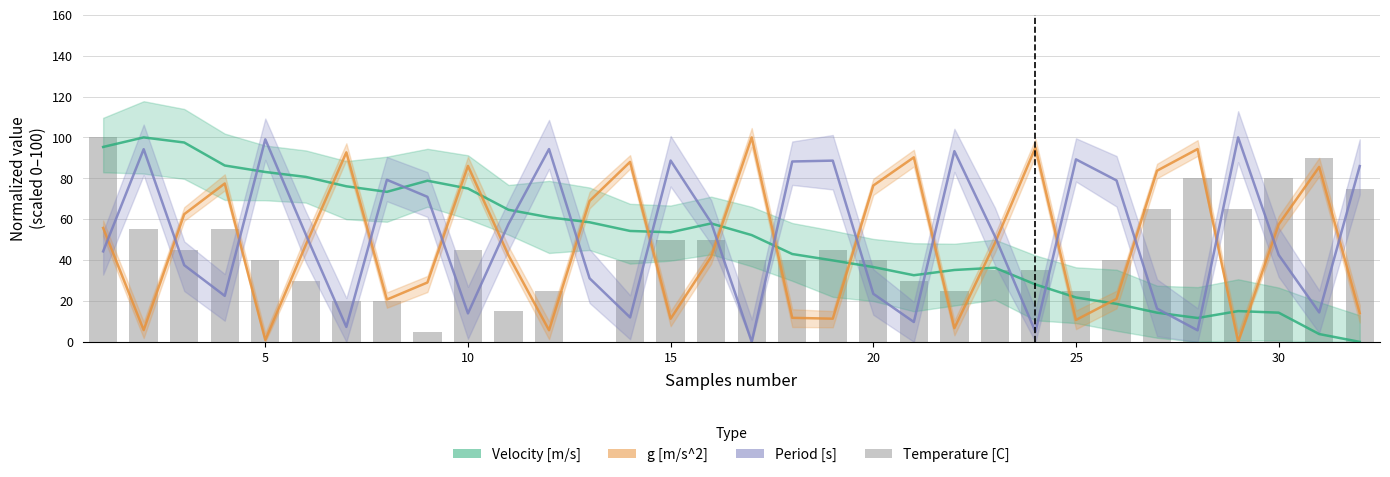

What is the maximum value shown in the chart?

100.0